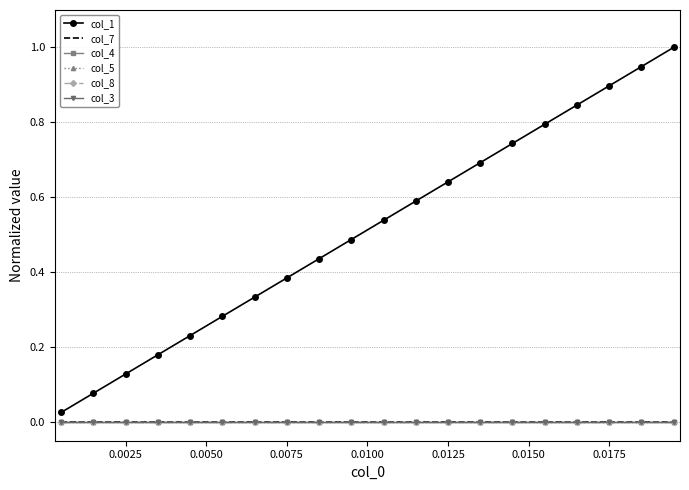

How many data points does each series have?

20